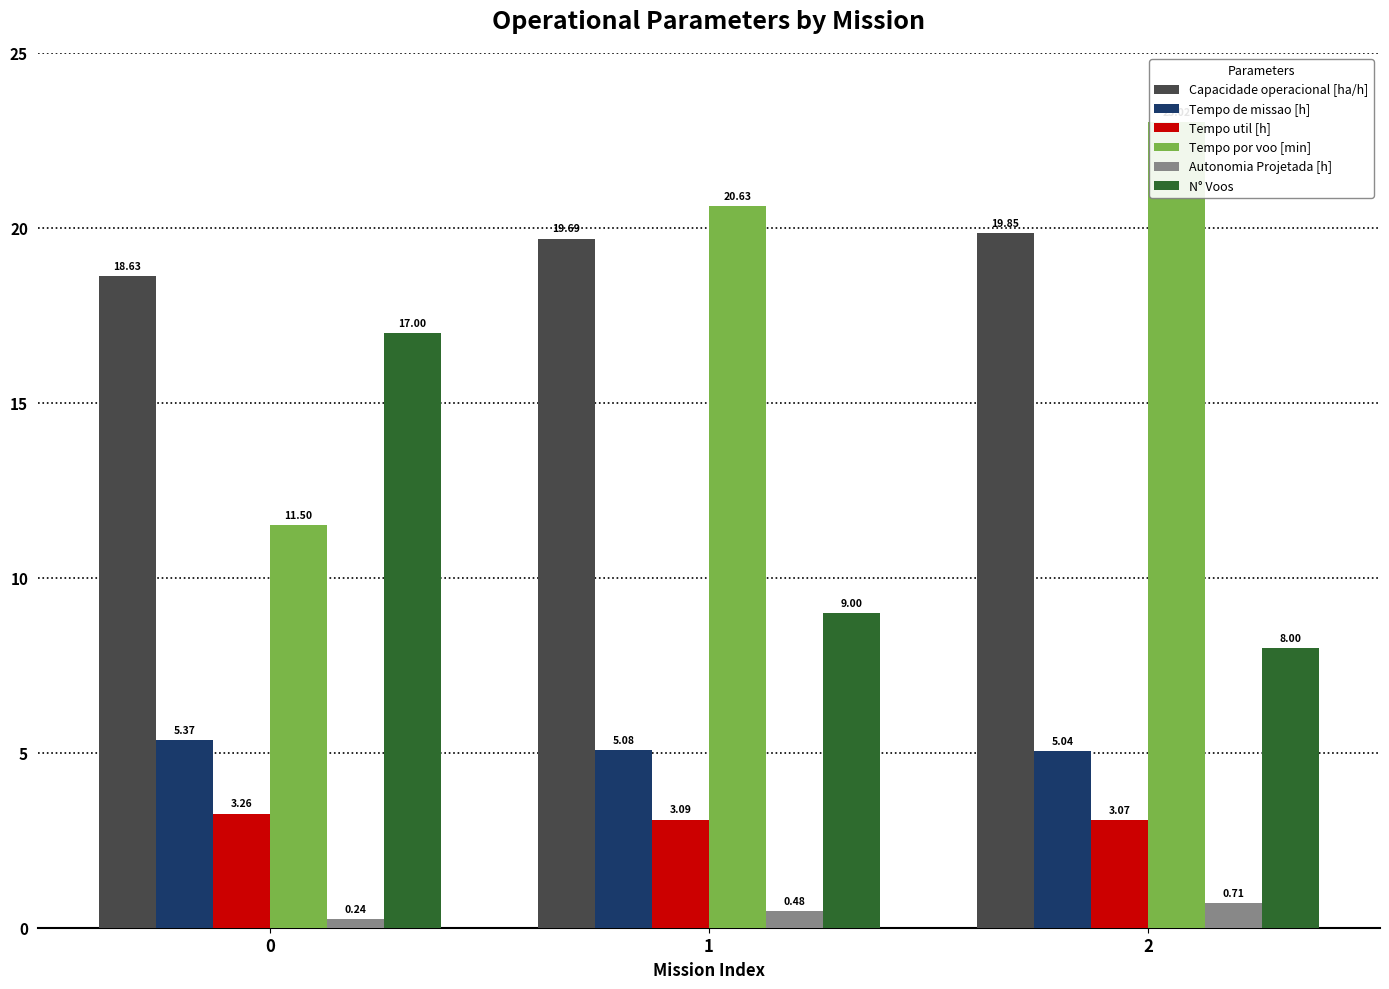

What is the value of the N° Voos bar at the 3rd from the left?

8.0